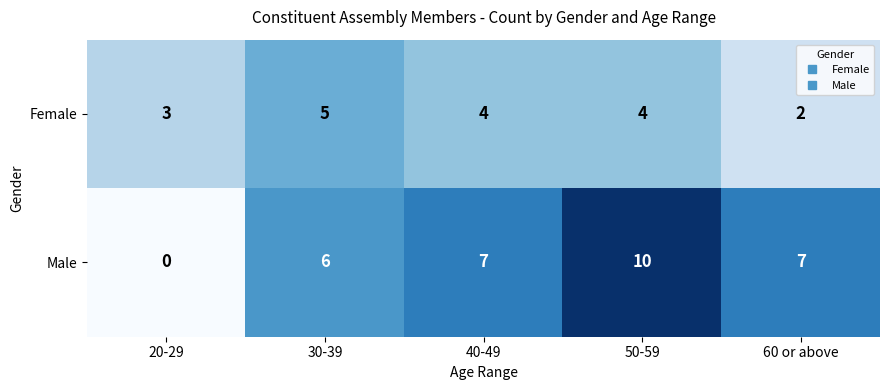

Count the Male values in the range 6 to 7.

3